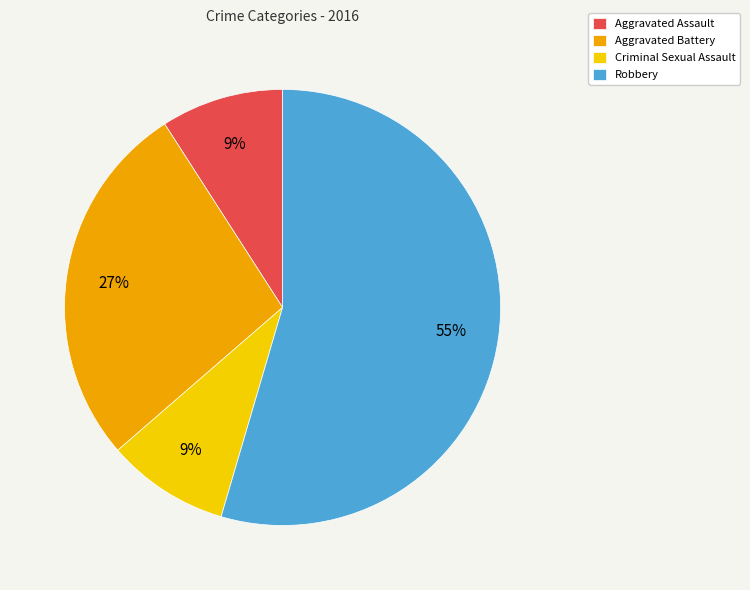

True or false: Aggravated Assault accounts for 20% of the total.

False